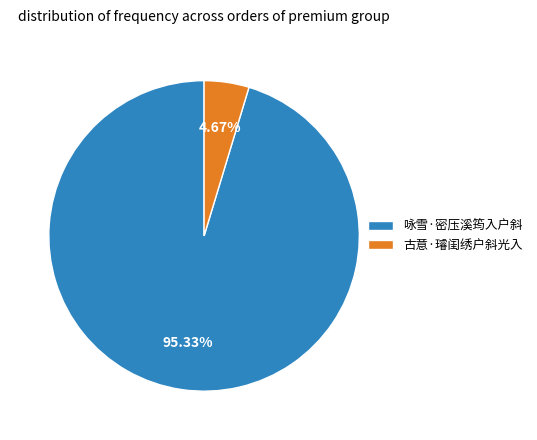

To the nearest percent, what percentage of the pie is 咏雪·密压溪筠入户斜?

95%